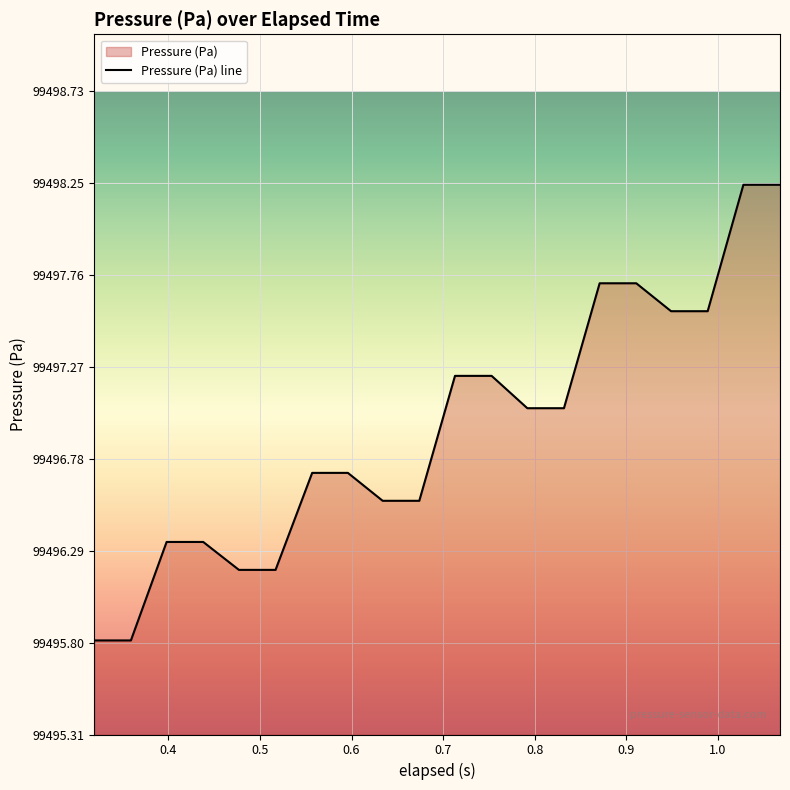

What is the difference between the maximum and minimum values?

2.4